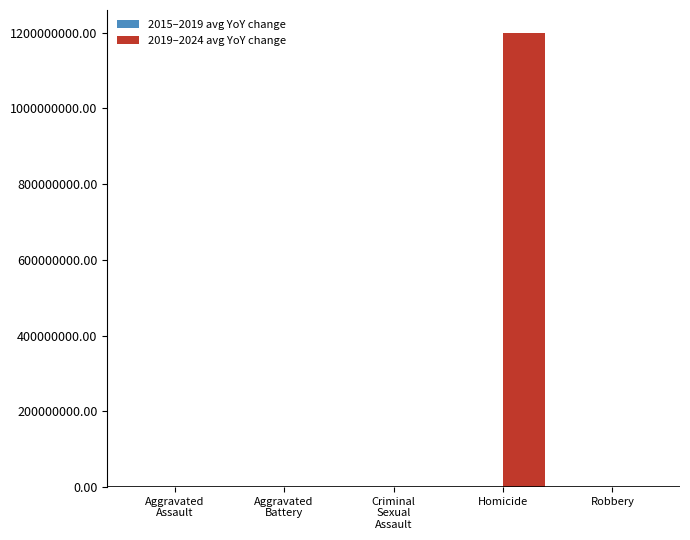

The 2019–2024 avg YoY change series shows 1200000000.3 at Homicide. True or false?

True